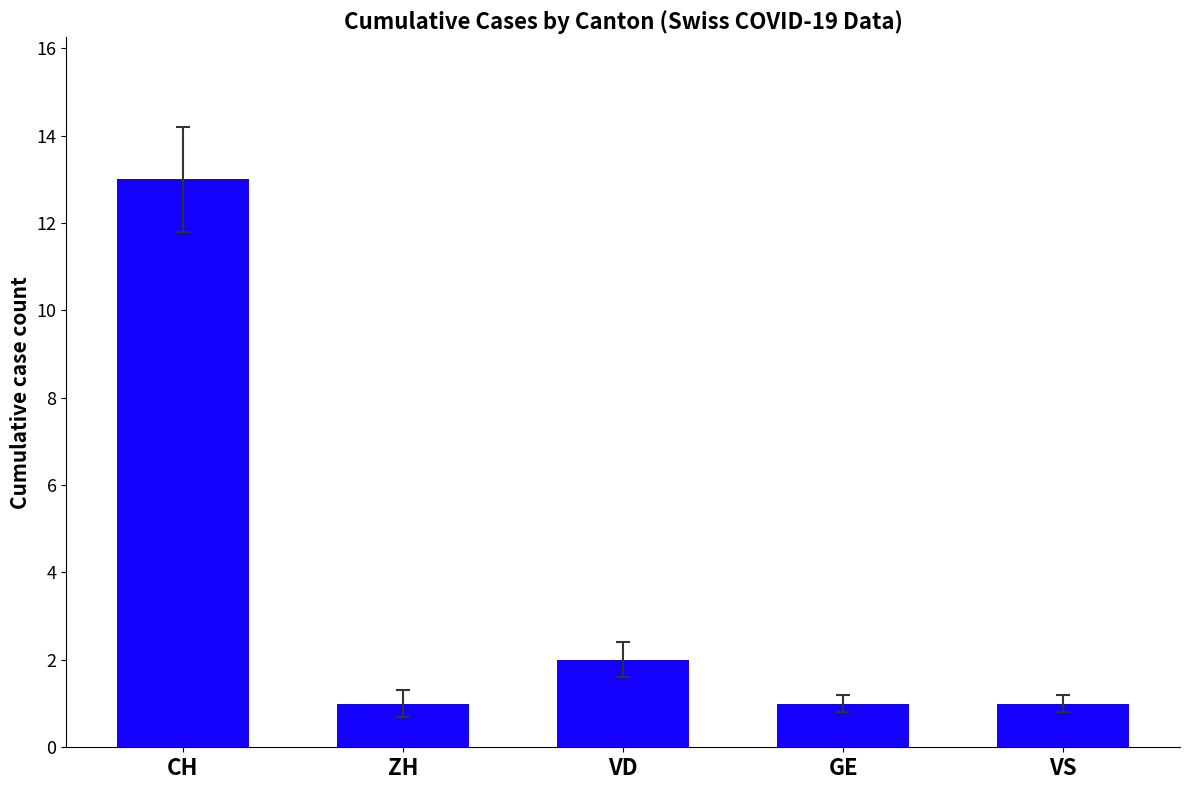

The chart shows a value of 1 at GE. True or false?

True